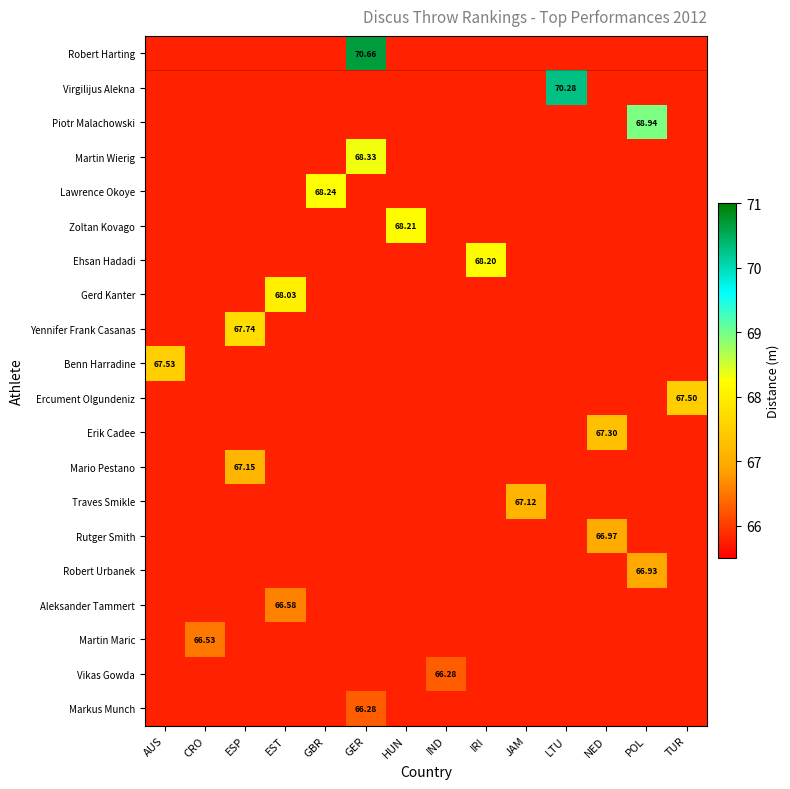

What is the average value of the Gerd Kanter series?

65.9